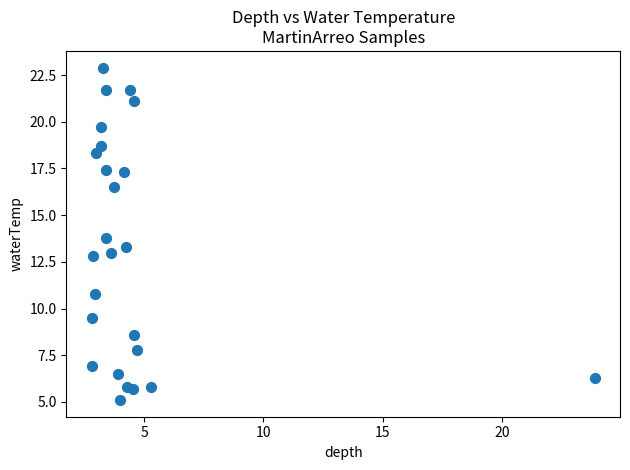

What Y value in the scatter plot is closest to 14?

13.8